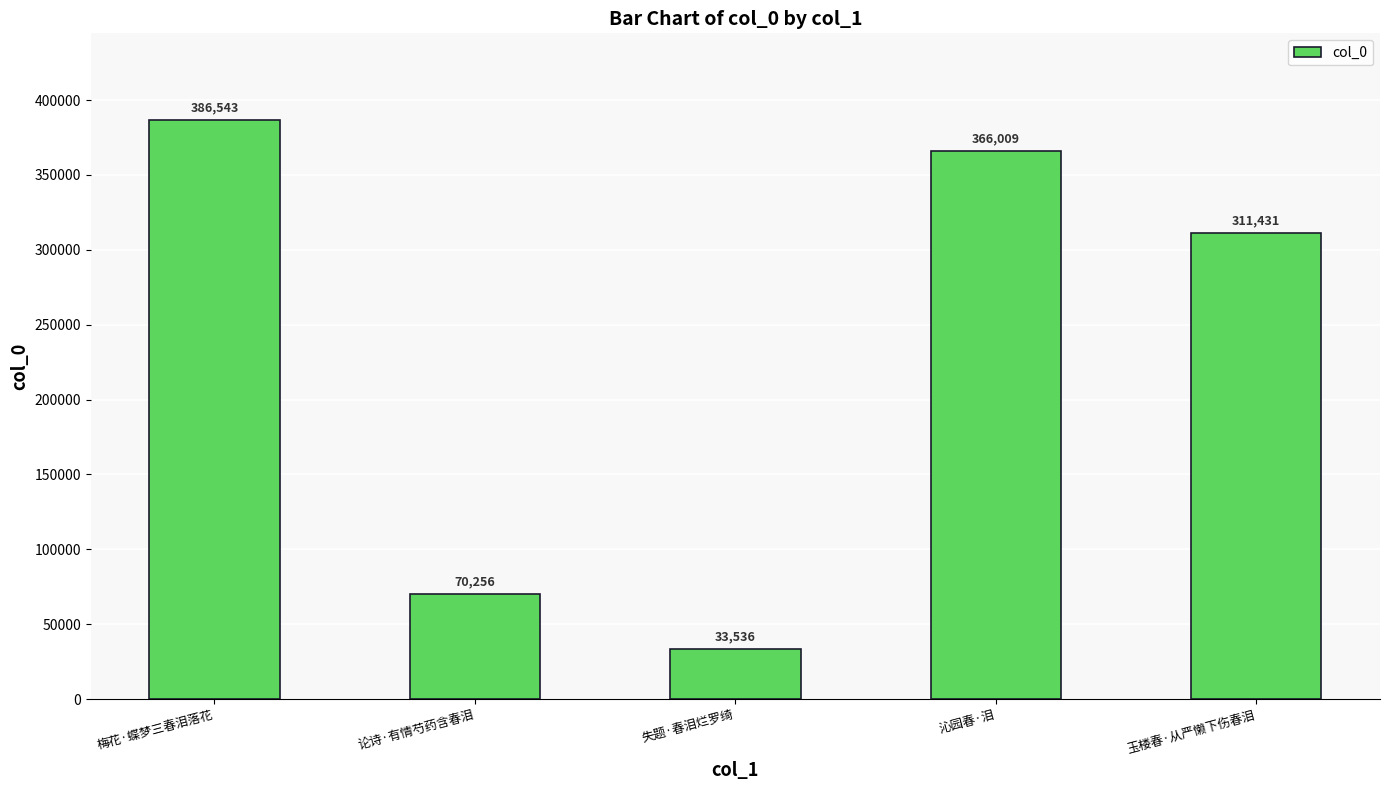

What is the label of the 2nd bar from the left?

论诗·有情芍药含春泪